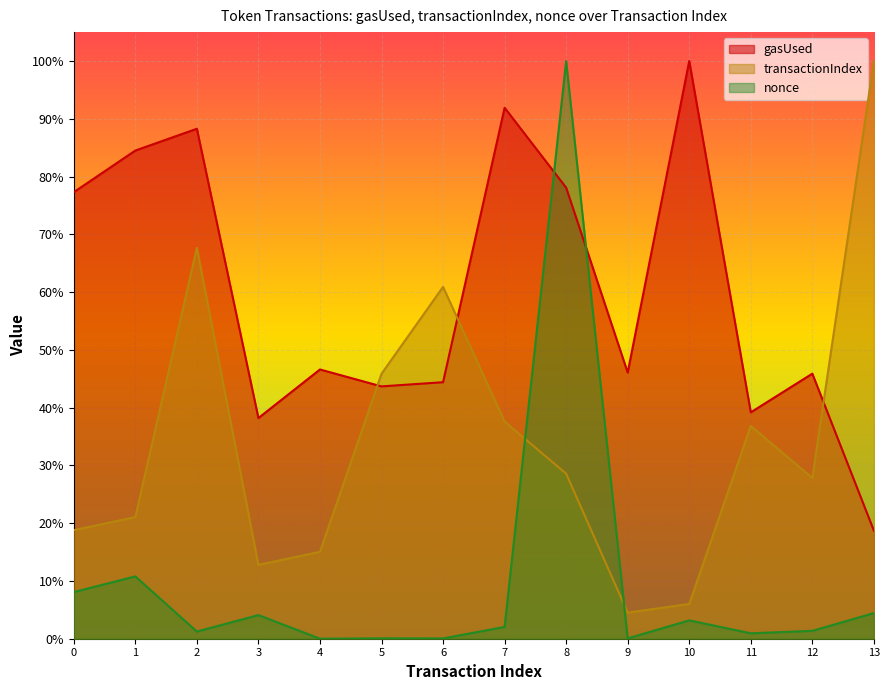

How many interior local peaks does the gasUsed series have?

5